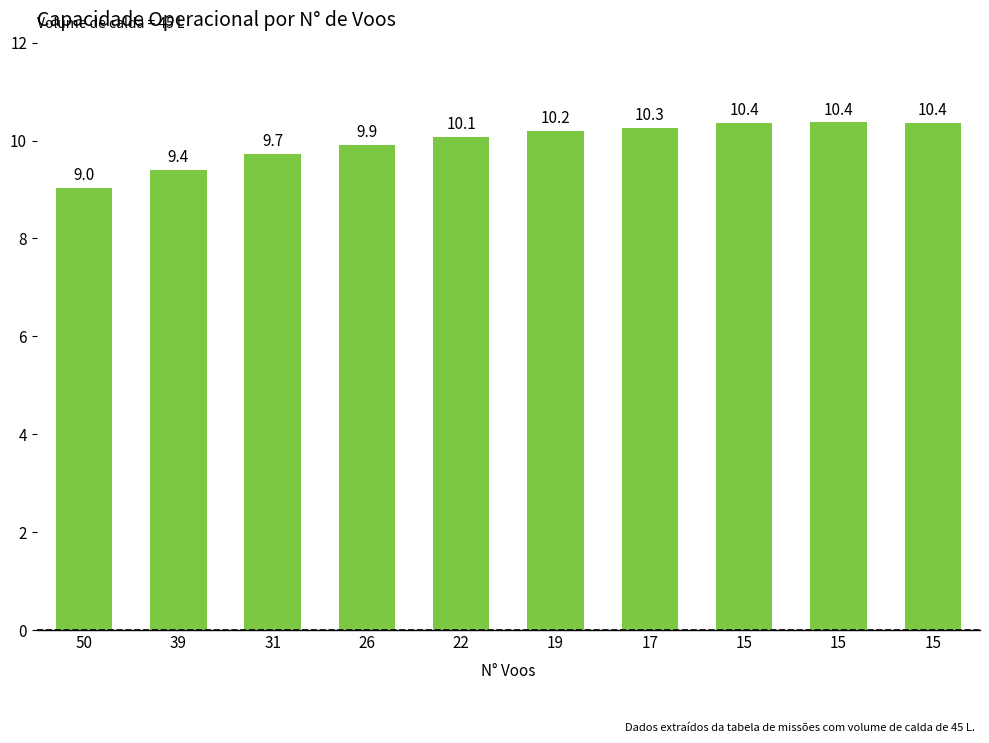

How many bars are there in total?

10